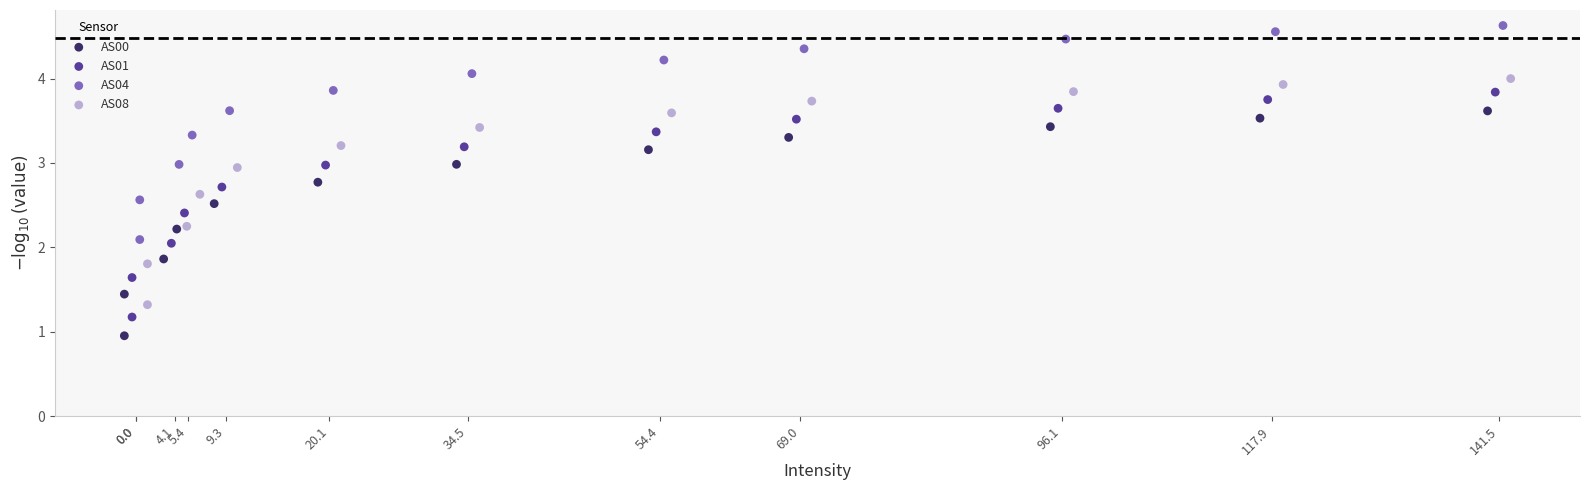

Which series reaches the minimum Y coordinate?

AS00